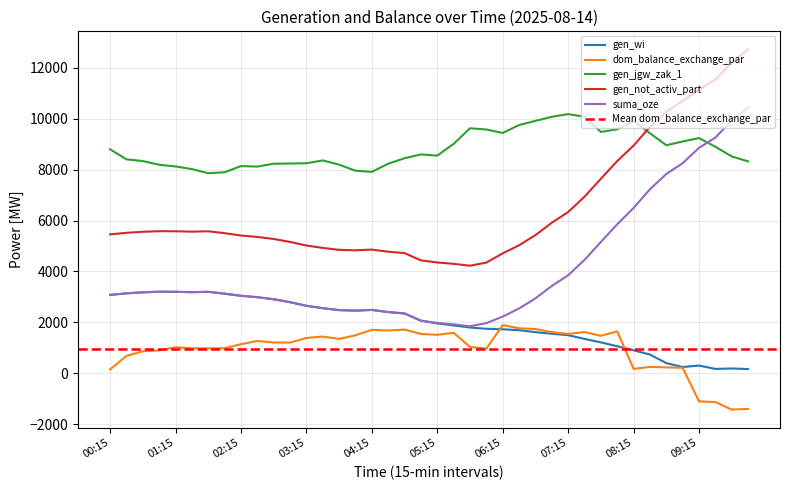

The value of gen_not_activ_part at 07:45 is 7640. True or false?

True